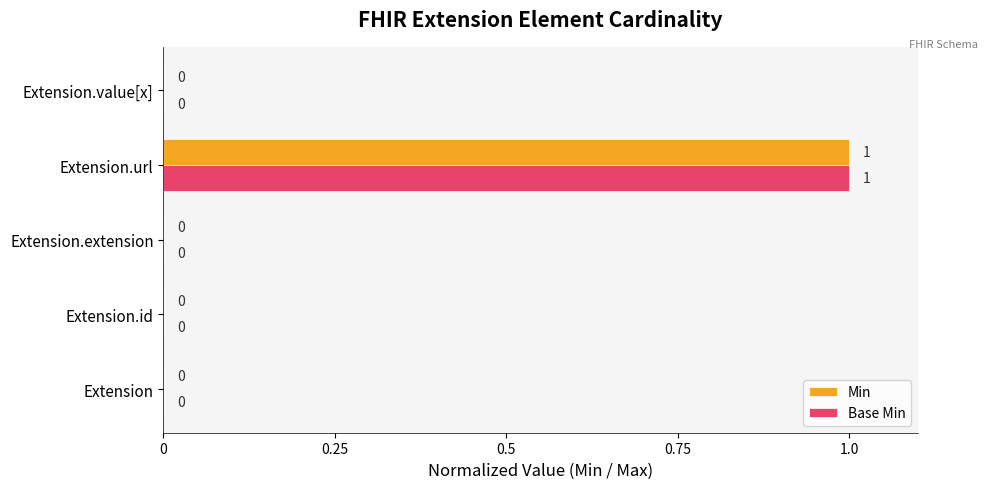

Is it true that Base Min equals 0 at Extension.value[x]?

True